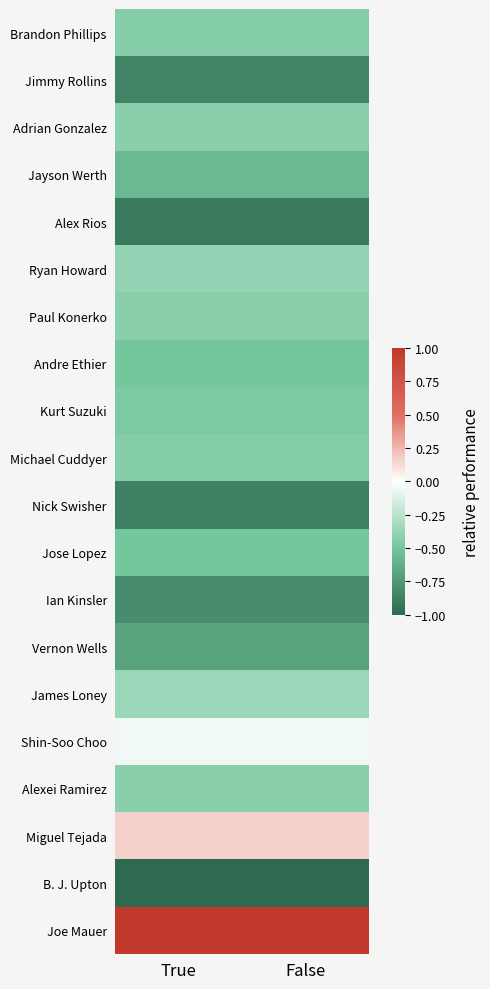

How many categories are shown in the chart?

2